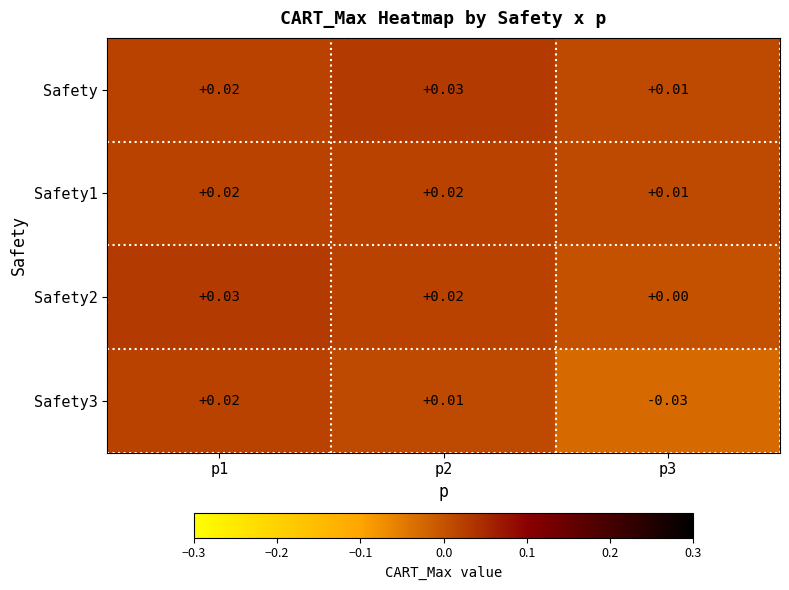

Is the value of Safety2 at p2 greater than the value of Safety1 at p3?

Yes